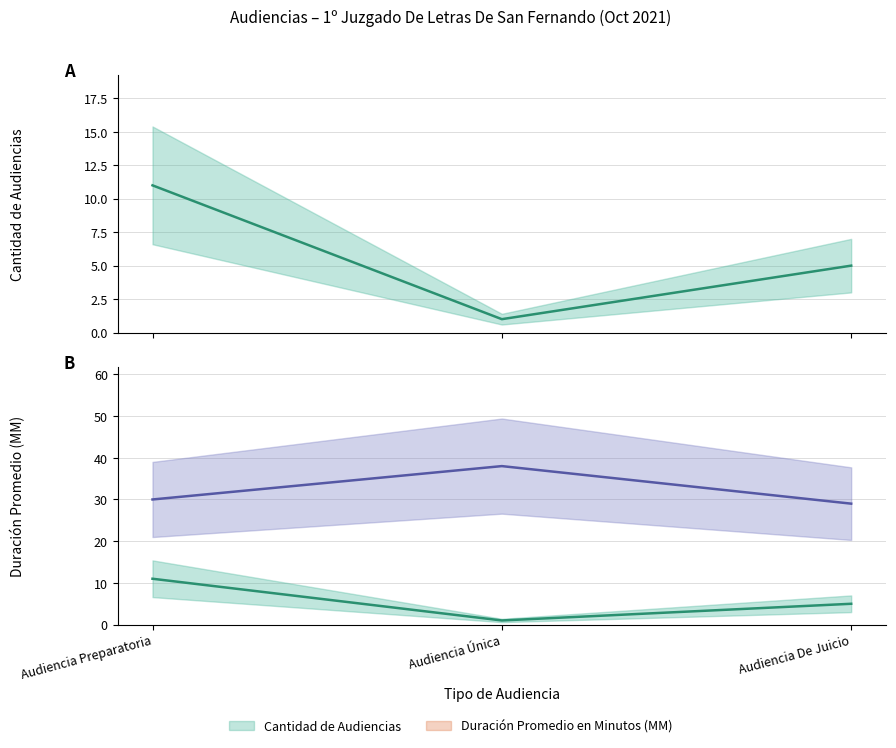

What is the highest value of the Cantidad de Audiencias series?

11